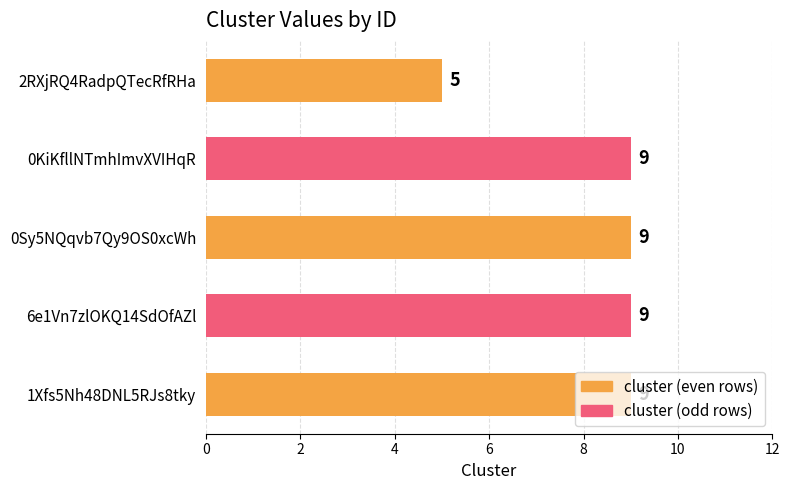

What is the ratio of the value at 2RXjRQ4RadpQTecRfRHa to the value at 0KiKfllNTmhImvXVIHqR?

0.6